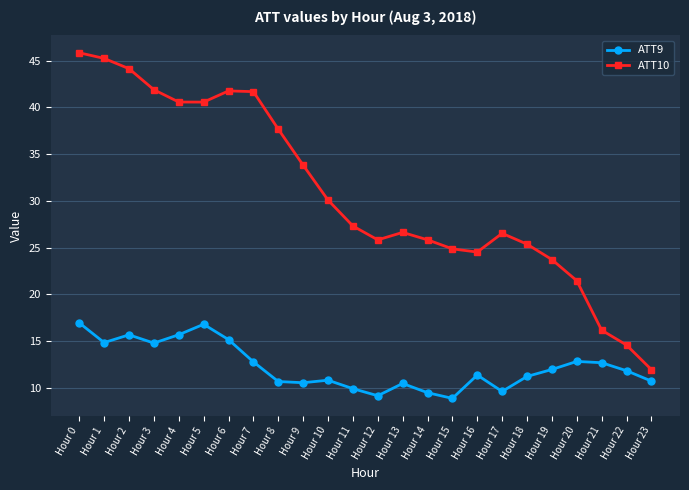

At which label does ATT10 reach its peak?

Hour 0